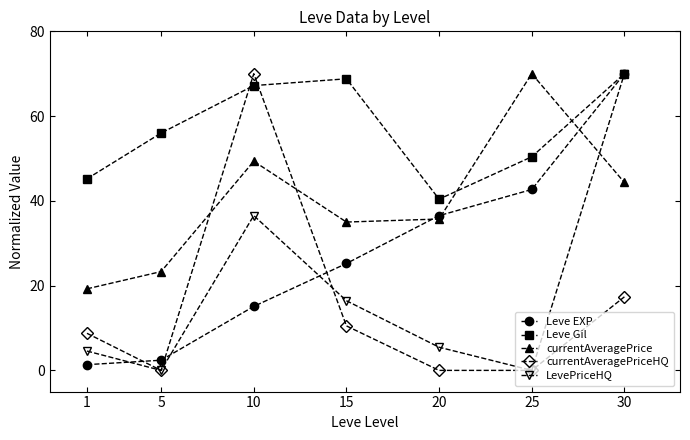

At which label does Leve Gil reach its minimum?

20